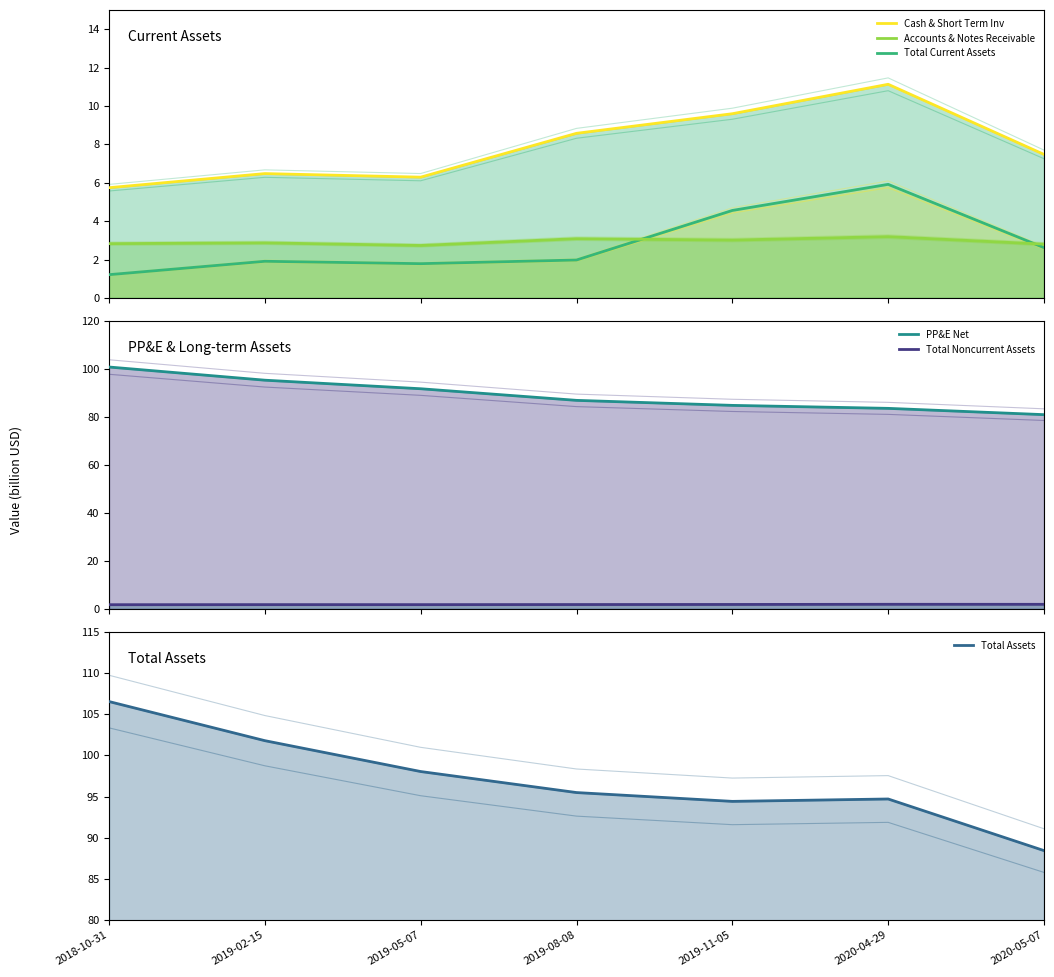

What are all the series names shown in the legend?

Cash & Short Term Inv (line), Accounts & Notes Receivable (line), Total Current Assets (line), PP&E Net (line), Total Noncurrent Assets (line), Total Assets (line)